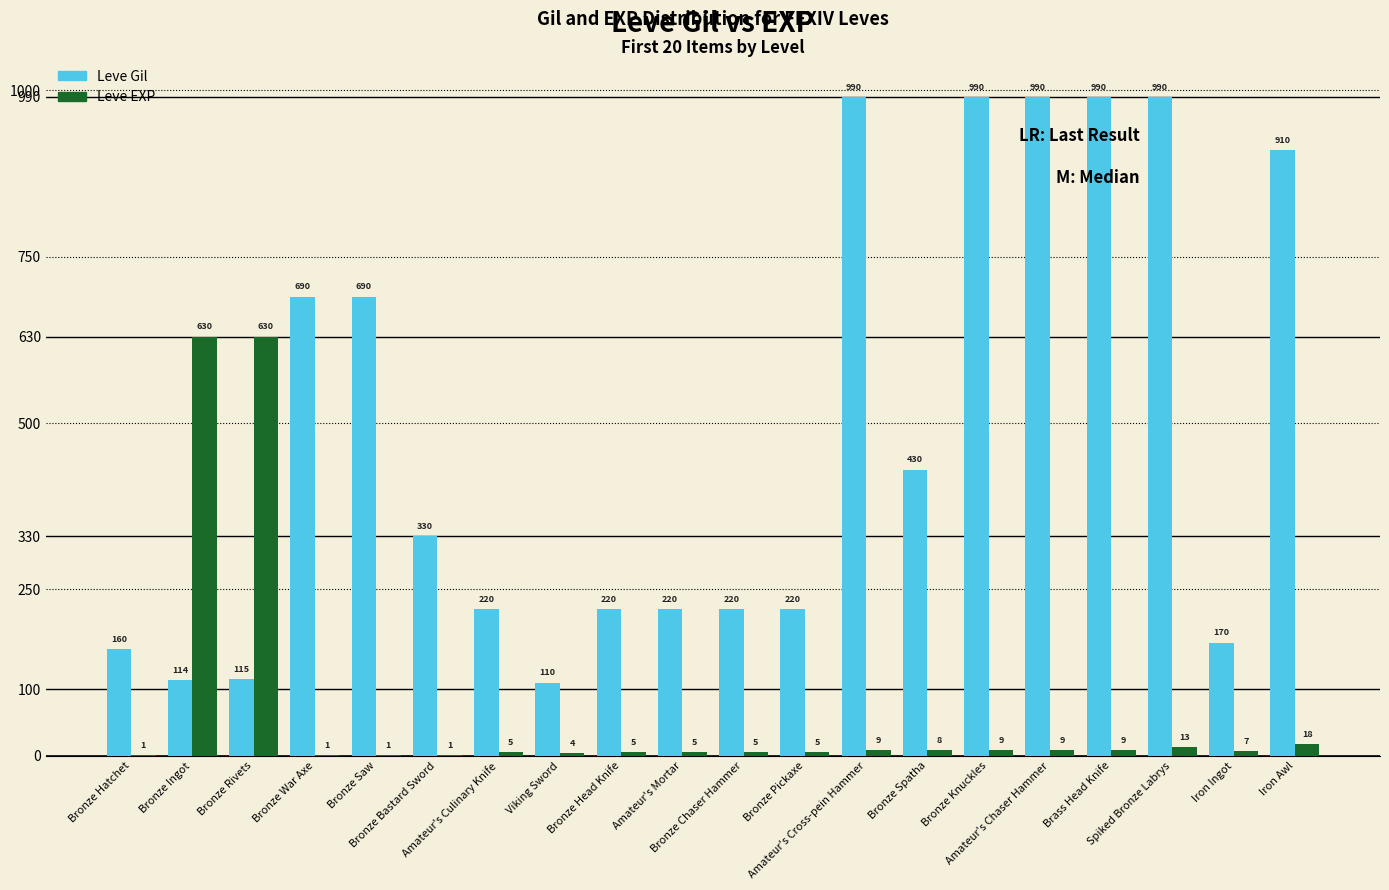

What is the sum of all Leve Gil values?

9769